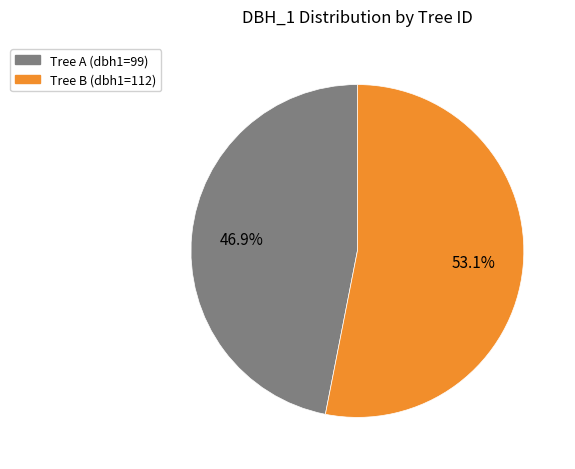

Is there a majority slice in this chart?

Yes